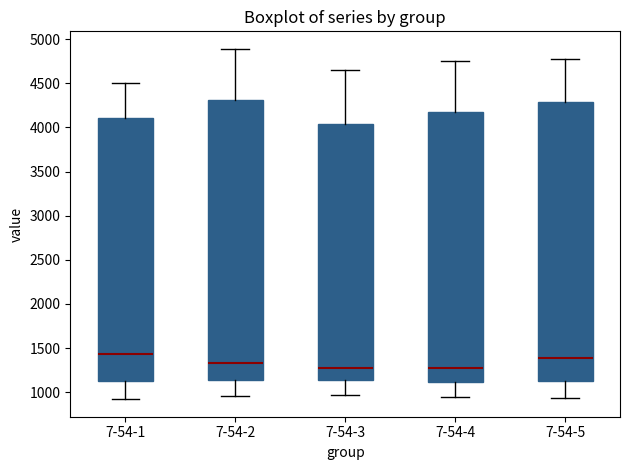

Reading left to right, transcribe this box plot: for each box, give where its median line is, the range the box spans, and where its two whiskers end, as read against the y-axis. The values are not printed on the chart, so give them approximately, as read against the axis.

7-54-1: median 1450, box 1150 to 4100, whiskers 900 to 4500
7-54-2: median 1350, box 1150 to 4300, whiskers 950 to 4900
7-54-3: median 1250, box 1150 to 4050, whiskers 950 to 4650
7-54-4: median 1300, box 1100 to 4150, whiskers 950 to 4750
7-54-5: median 1400, box 1150 to 4300, whiskers 950 to 4800